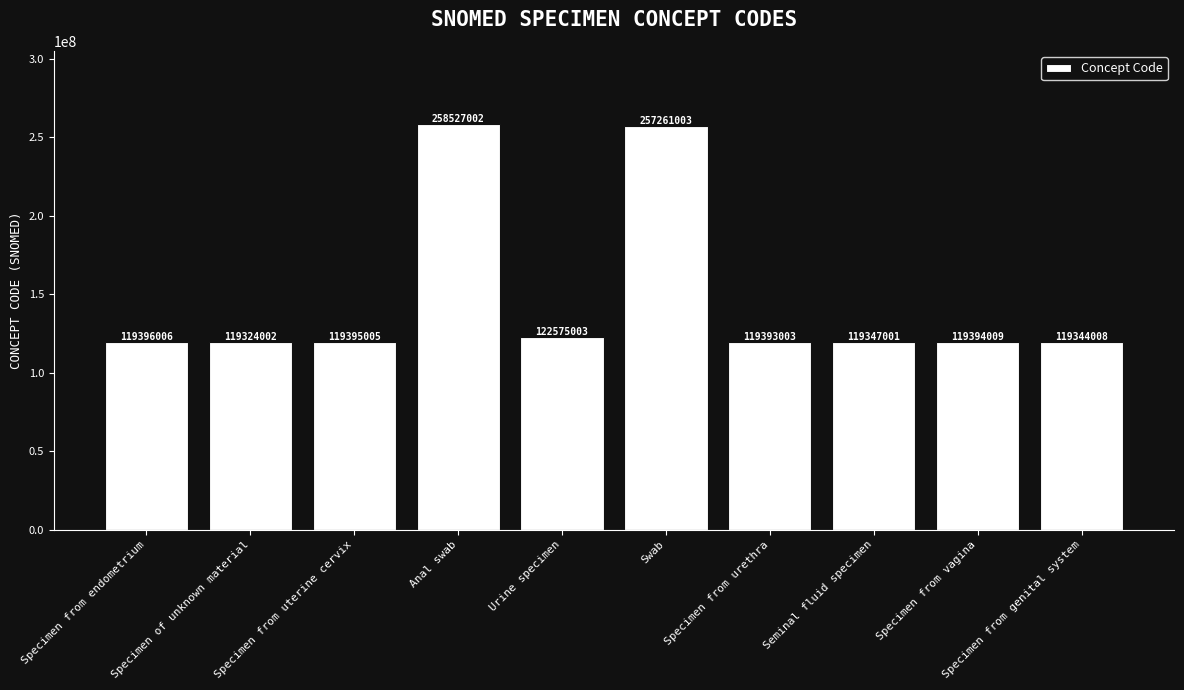

How many data points are less than 119395005?

5